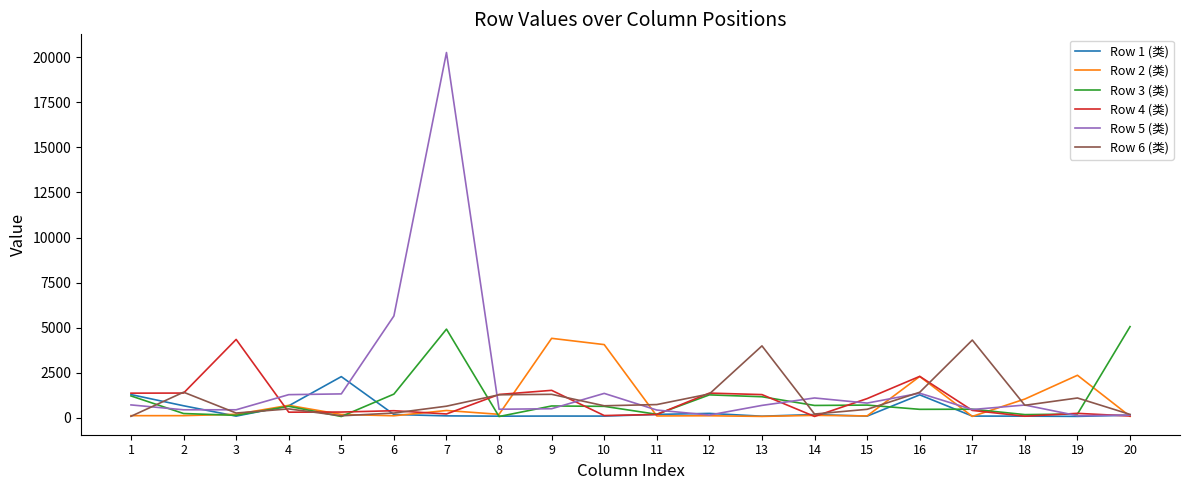

Is the value of Row 4 (类) at 13 greater than the value of Row 2 (类) at 11?

Yes